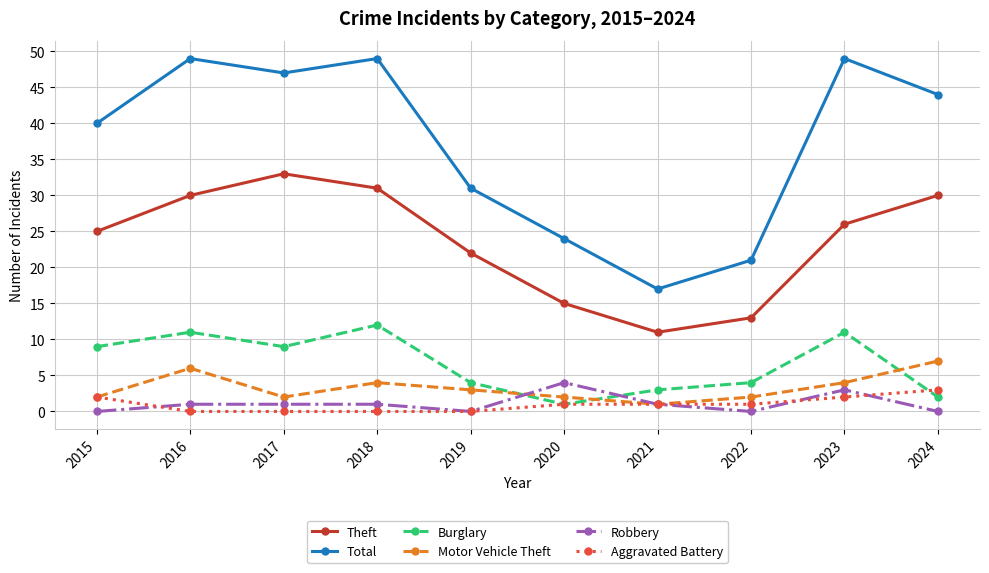

What is the average value of the Motor Vehicle Theft series?

3